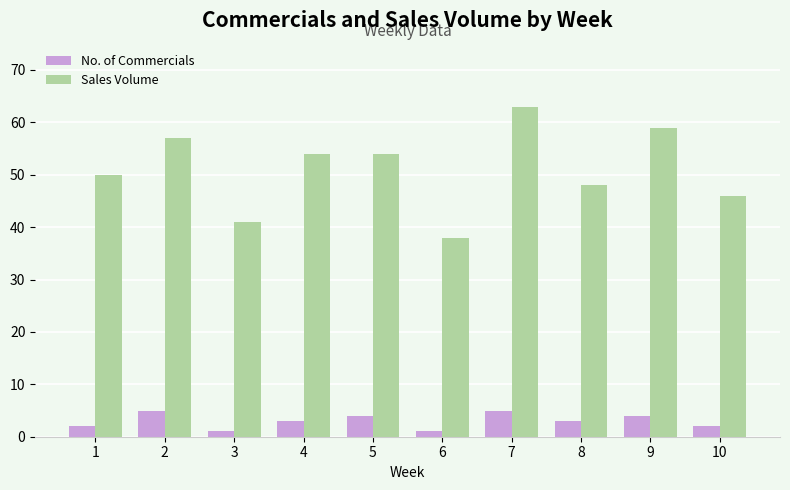

How many bars are there in total?

20